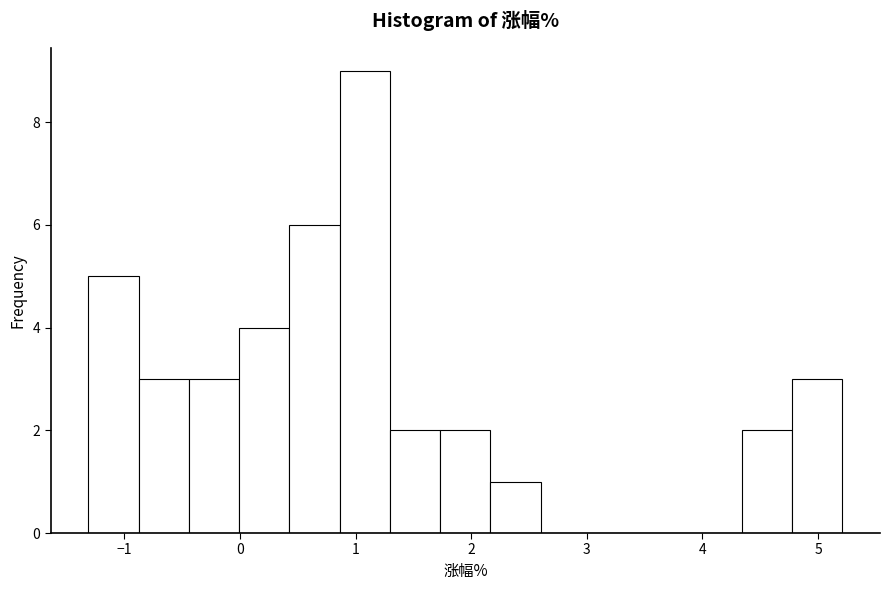

Reading left to right, transcribe this chart: for each bar, give the range it covers on the x-axis and its height. Neither the bar edges nor the heights are printed on the chart, so give them approximately, as read against the axes.

-1.3 to -0.9: 5
-0.9 to -0.4: 3
-0.4 to 0.0: 3
0.0 to 0.4: 4
0.4 to 0.9: 6
0.9 to 1.3: 9
1.3 to 1.7: 2
1.7 to 2.2: 2
2.2 to 2.6: 1
2.6 to 3.0: 0
3.0 to 3.5: 0
3.5 to 3.9: 0
3.9 to 4.3: 0
4.3 to 4.8: 2
4.8 to 5.2: 3